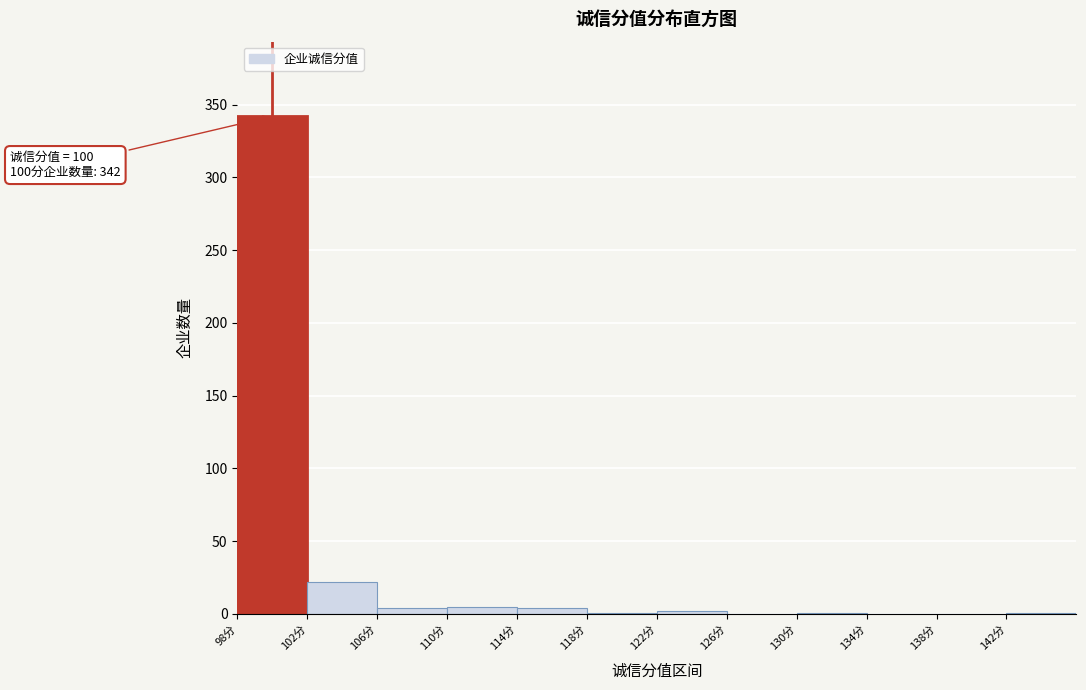

Which range on the x-axis has the tallest bar?

98 to 102